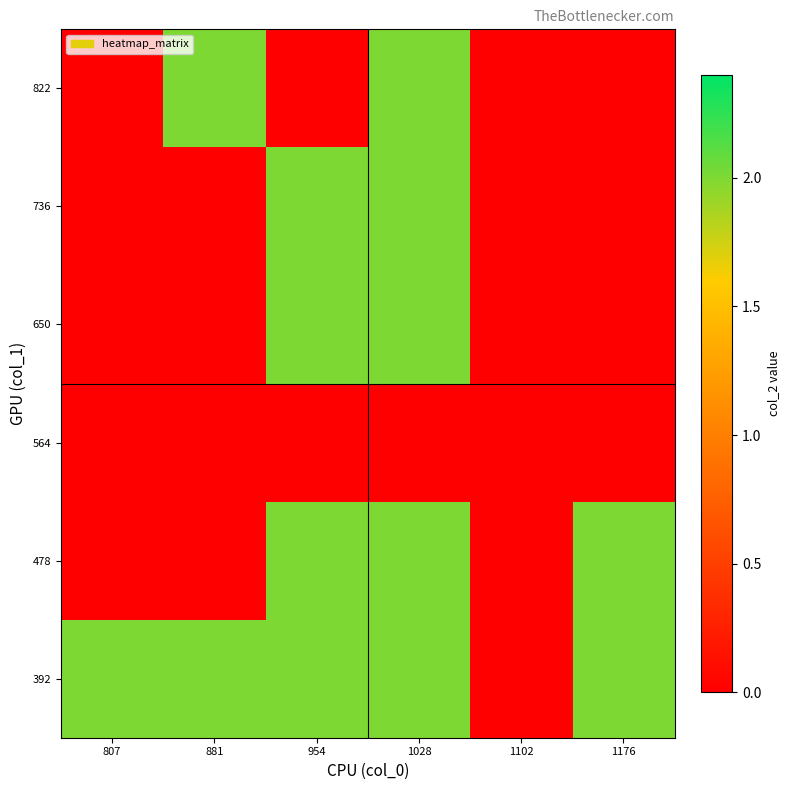

How many series are shown in this chart?

6